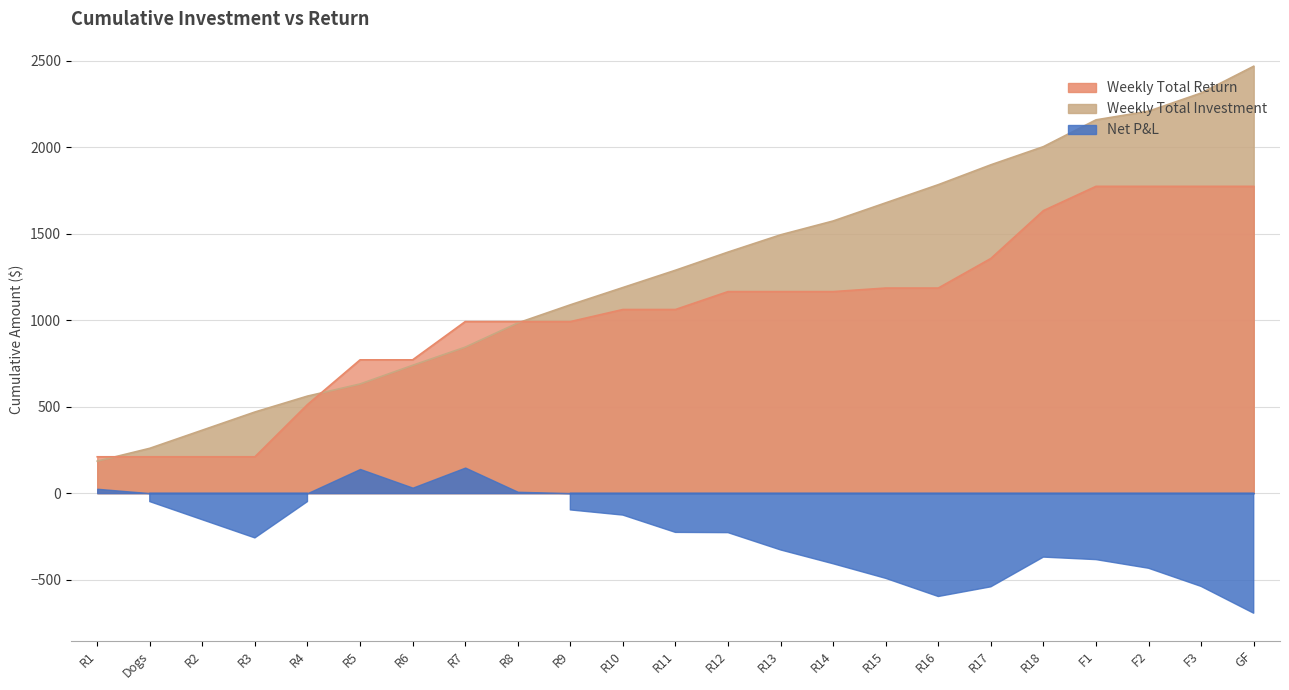

At which label does Weekly Total Investment first exceed 1289?

R11